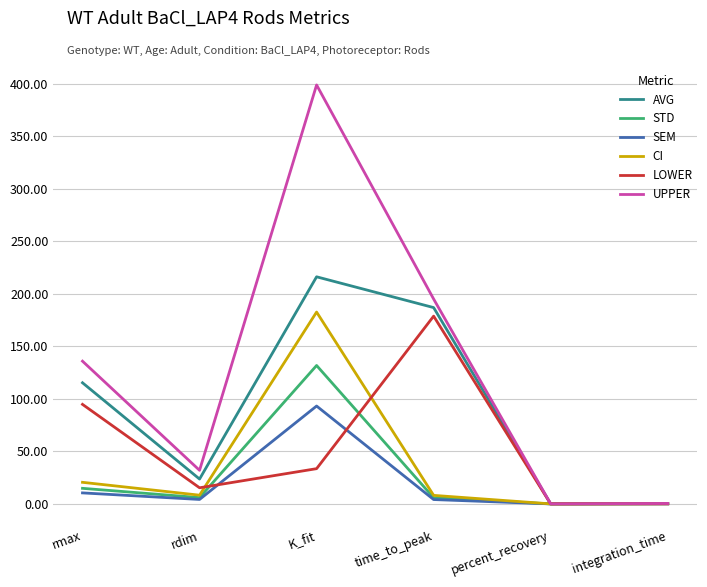

What is the lowest value of the UPPER series?

0.1